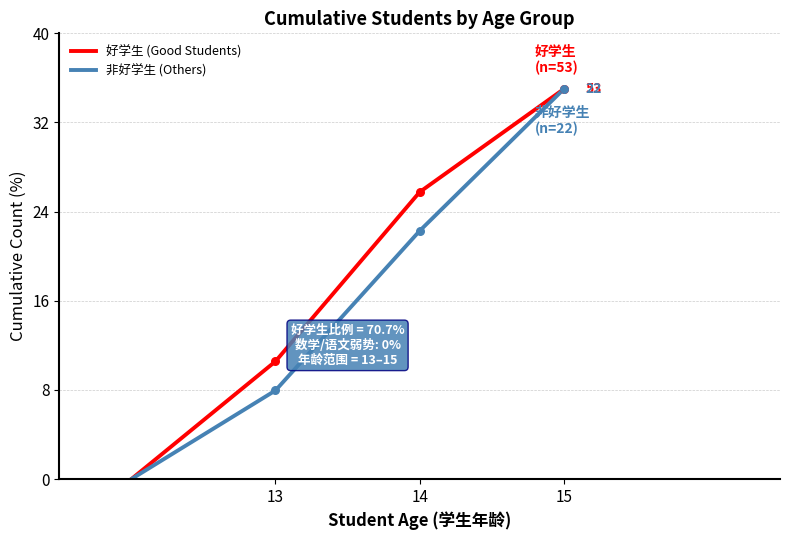

What are all the series names shown in the legend?

好学生 (Good Students), 非好学生 (Others)